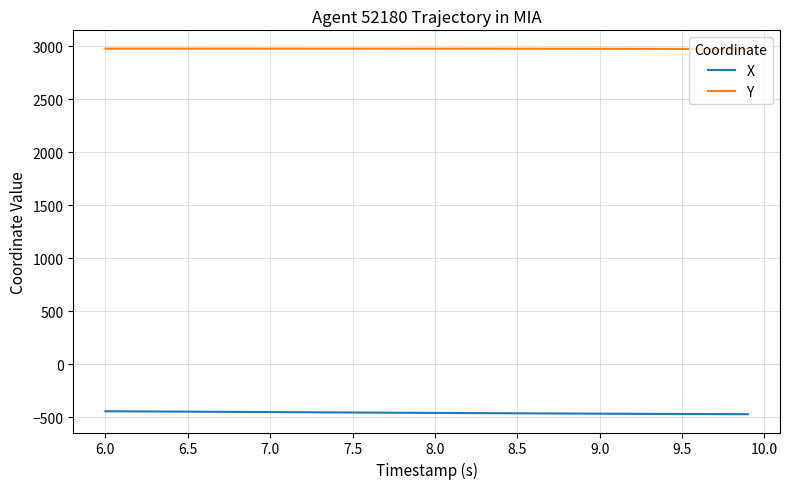

True or false: Y and X cross at least once.

False